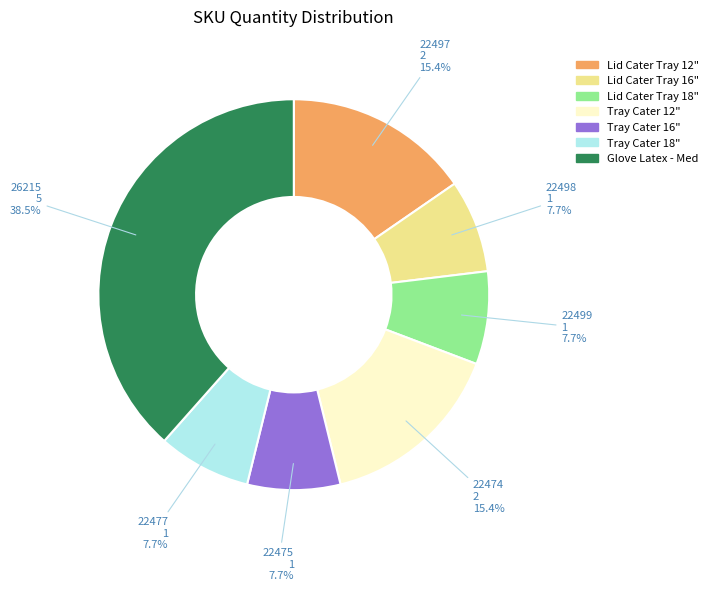

Is there a majority slice in this chart?

No